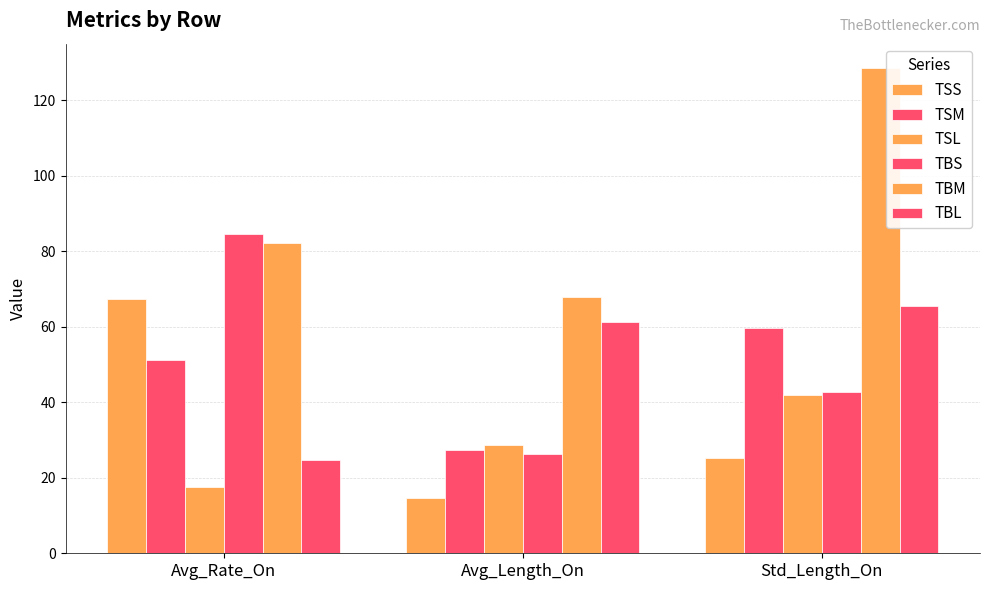

Is it true that TSL equals 31.3 at Avg_Rate_On?

False